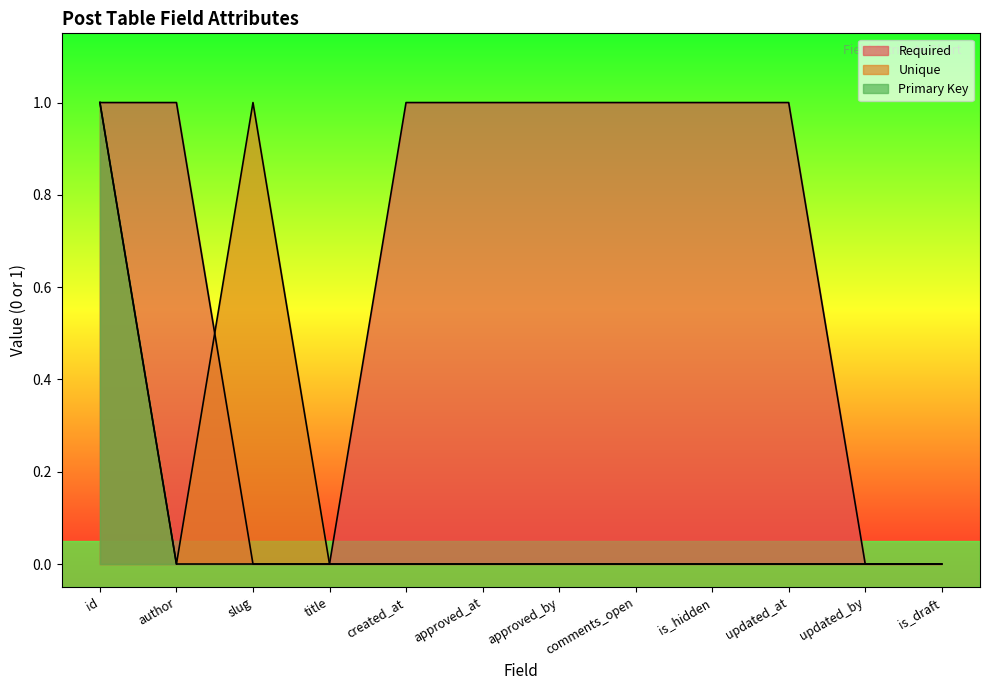

Where is Primary Key nearest to the value 0?

author